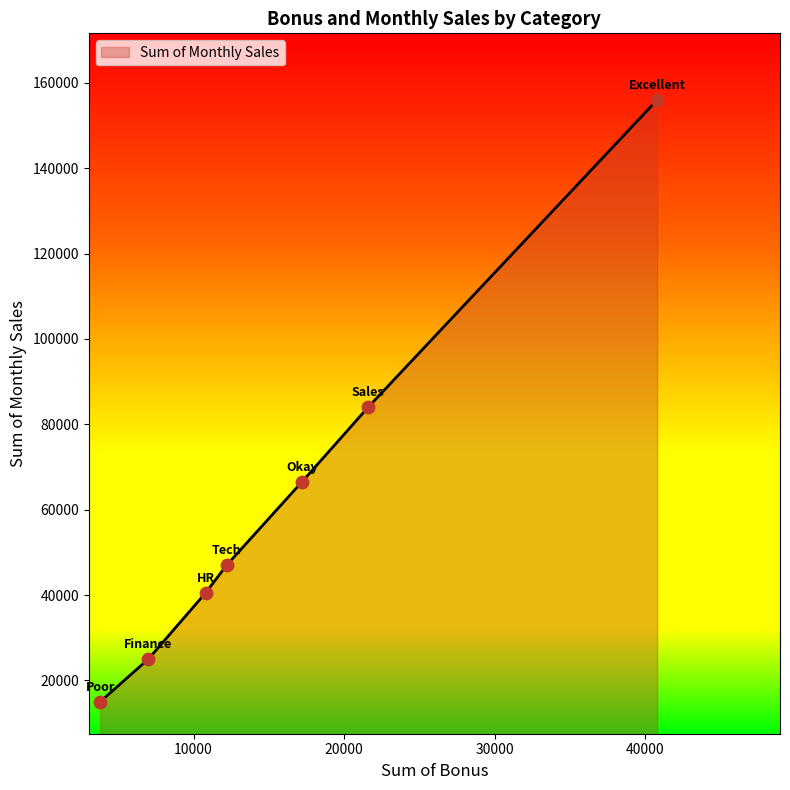

What is the difference between the maximum and second lowest values?

131000